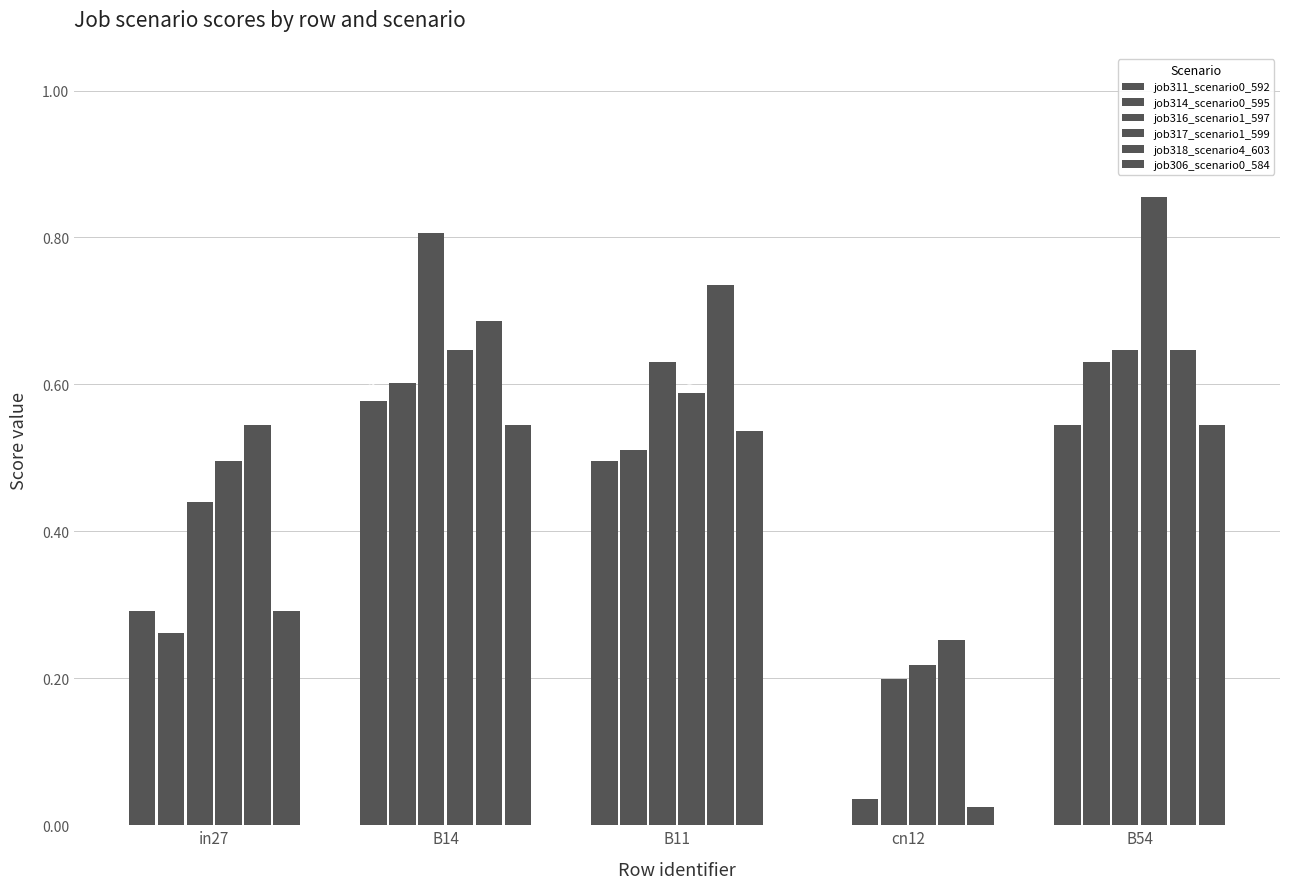

Count the number of data series in this chart.

6